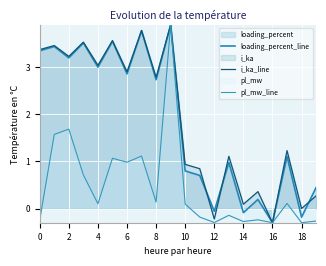

Which label corresponds to the smallest value in the chart?

16